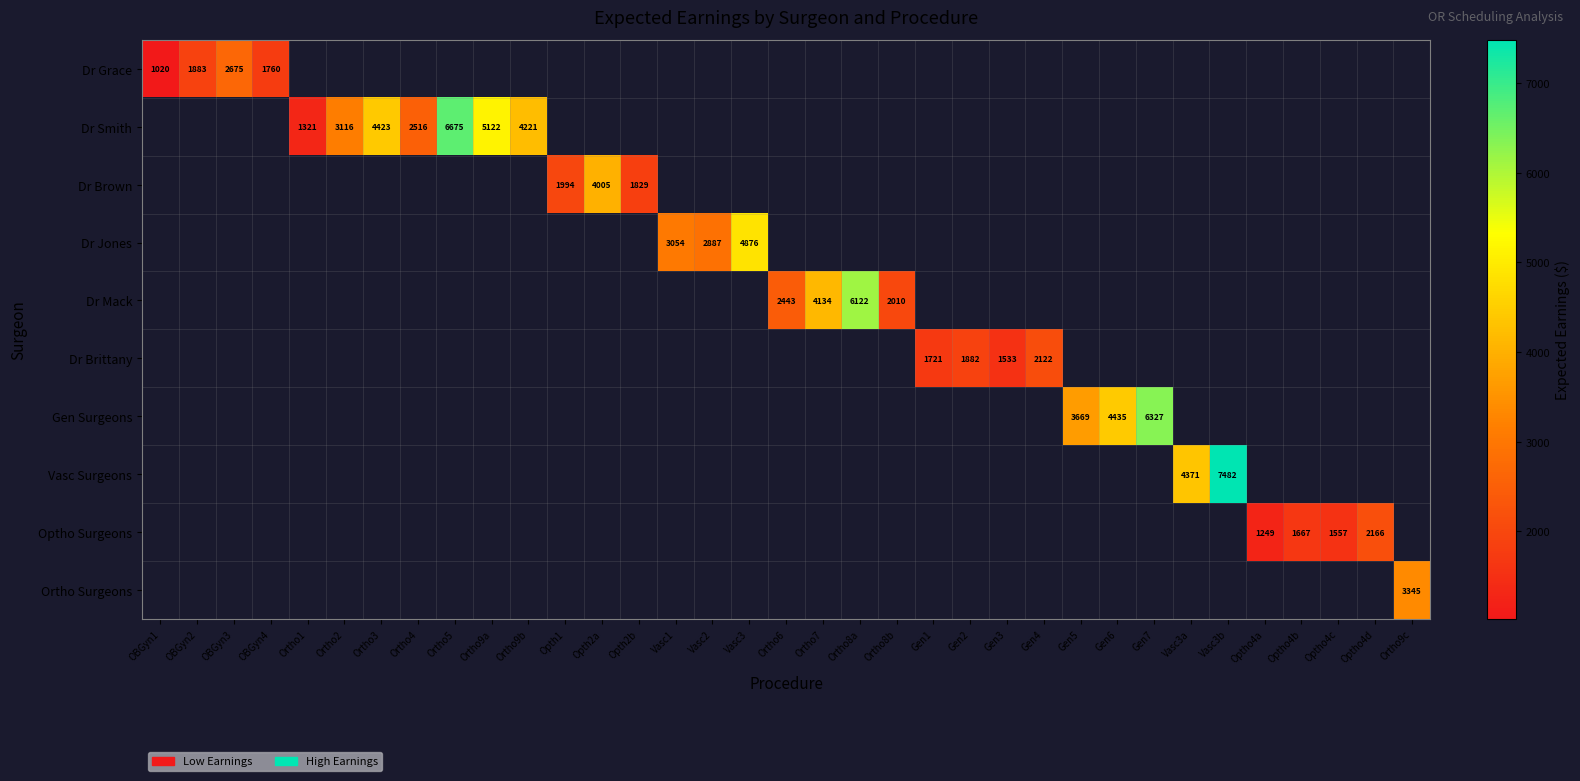

Rank the categories by Dr Grace value from highest to lowest.

OBGyn3, OBGyn4, Ortho1, Ortho2, Ortho3, Ortho4, Ortho5, Ortho9a, Ortho9b, Opth1, Opth2a, Opth2b, Vasc1, Vasc2, Vasc3, Ortho6, Ortho7, Ortho8a, Ortho8b, Gen1, Gen2, Gen3, Gen4, Gen5, Gen6, Gen7, Vasc3a, Vasc3b, Optho4a, Optho4b, Optho4c, Optho4d, Ortho9c, OBGyn2, OBGyn1